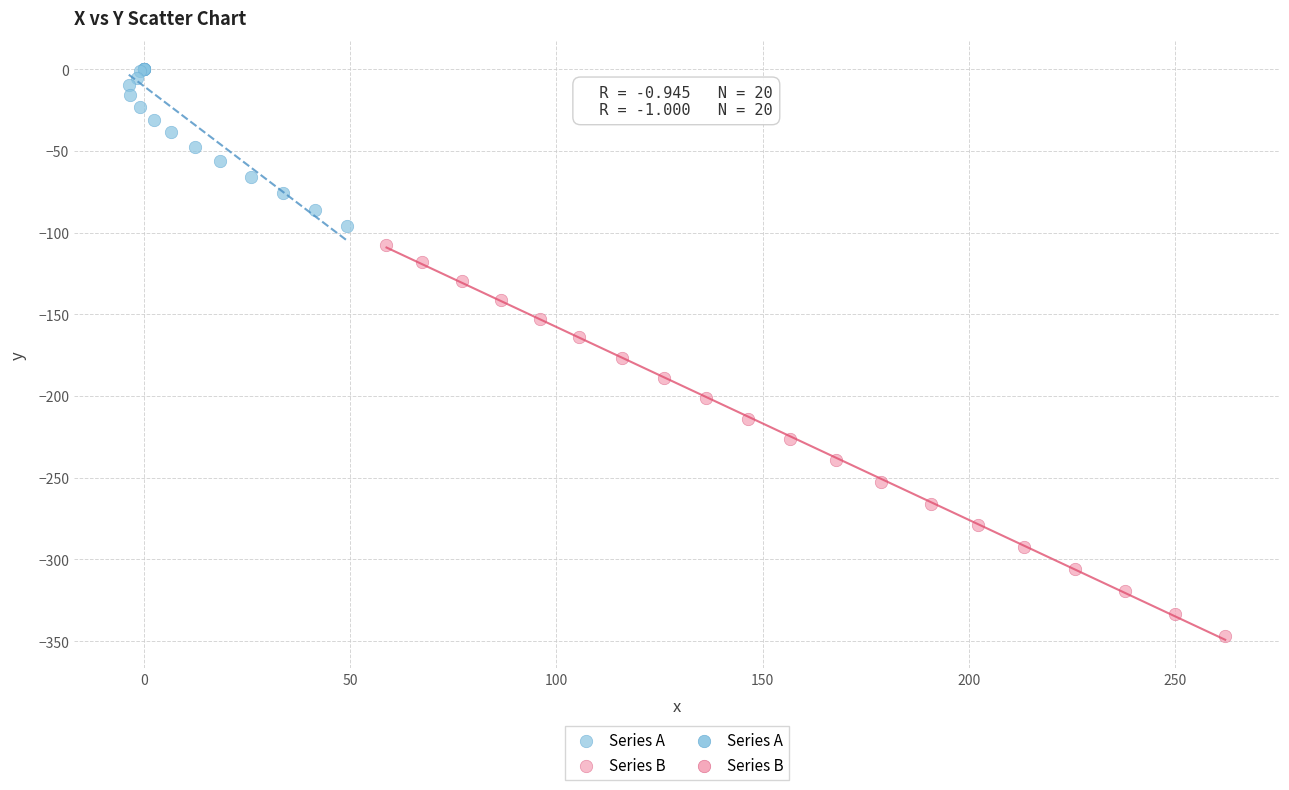

Which series reaches the maximum Y coordinate?

Series A